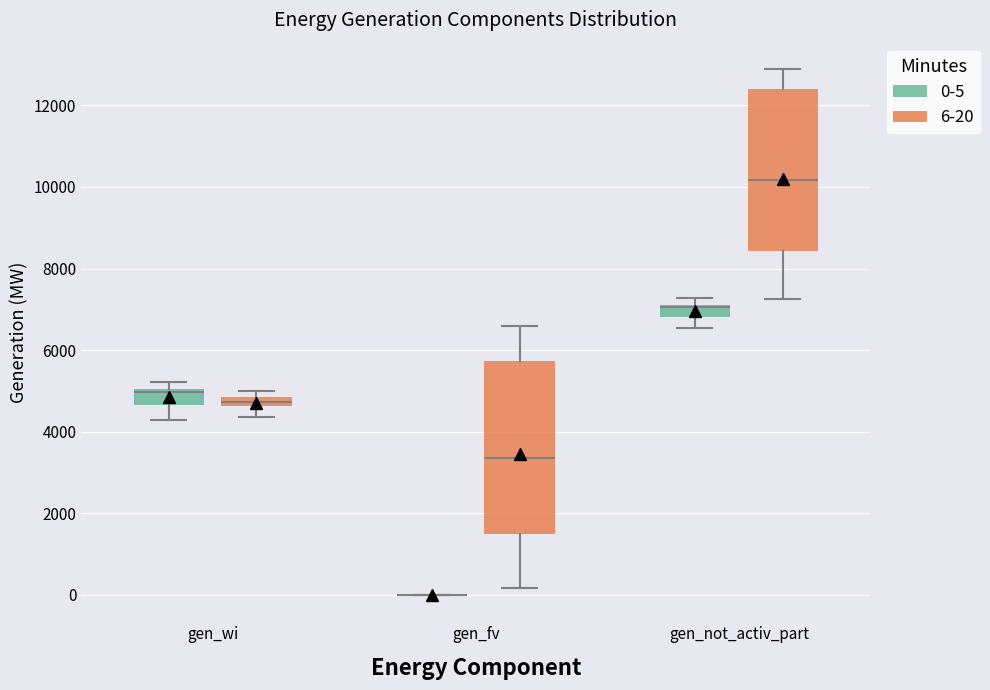

Comparing the boxes themselves (not the whiskers), which one is the tallest?

gen_fv (6-20)